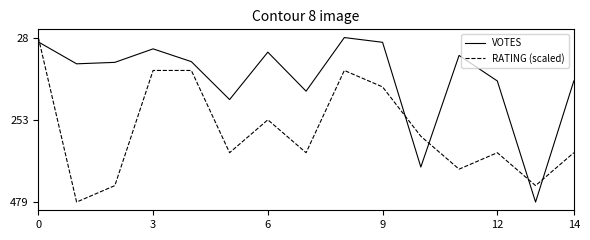

What is the lowest value of the RATING (scaled) series?

28.0